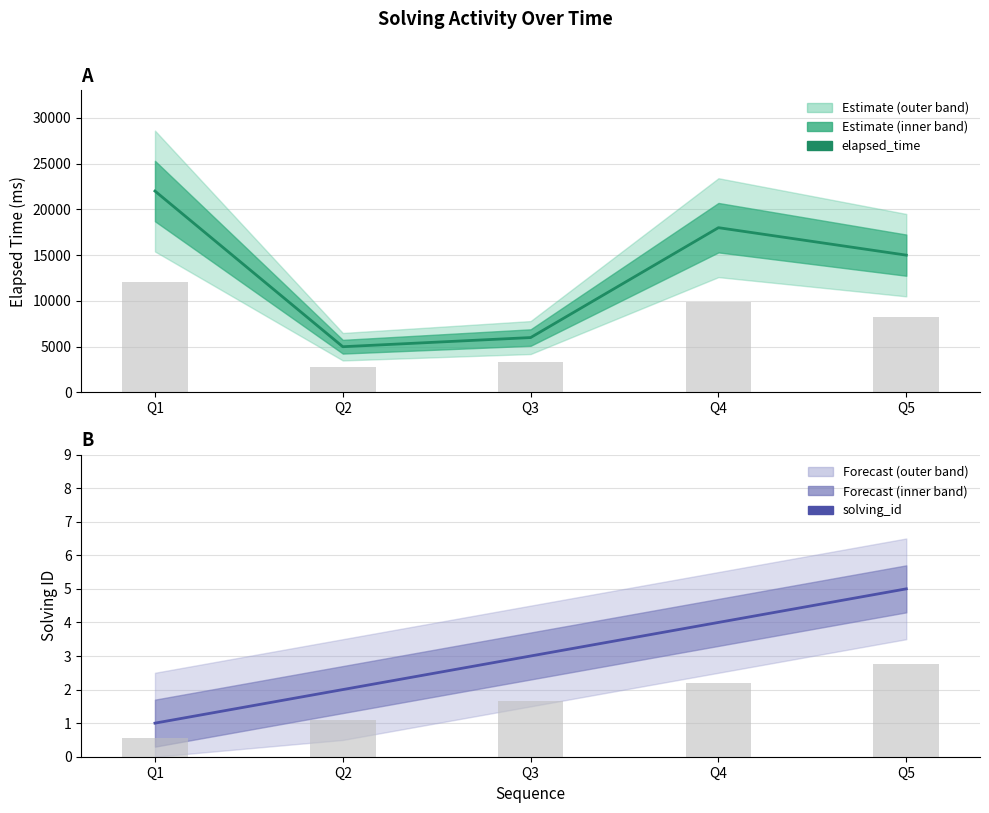

Rank the categories by solving_id value from lowest to highest.

Q1, Q2, Q3, Q4, Q5